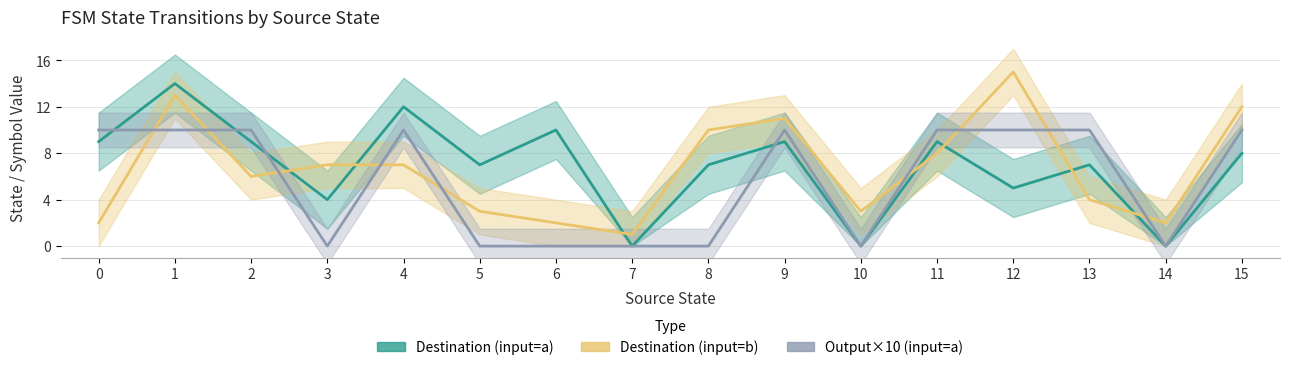

What is the value of the Destination (input=a) point at the 13th from the left?

5